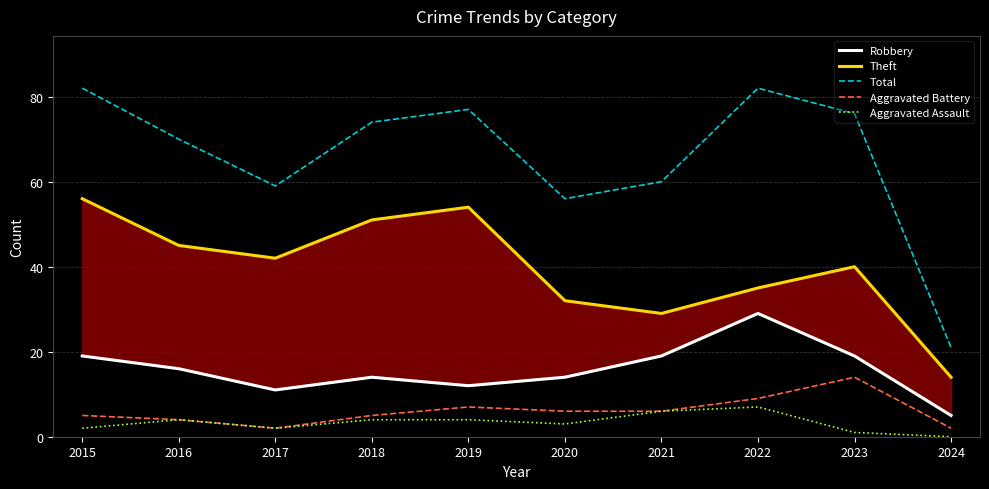

What is the highest value of the Total series?

82